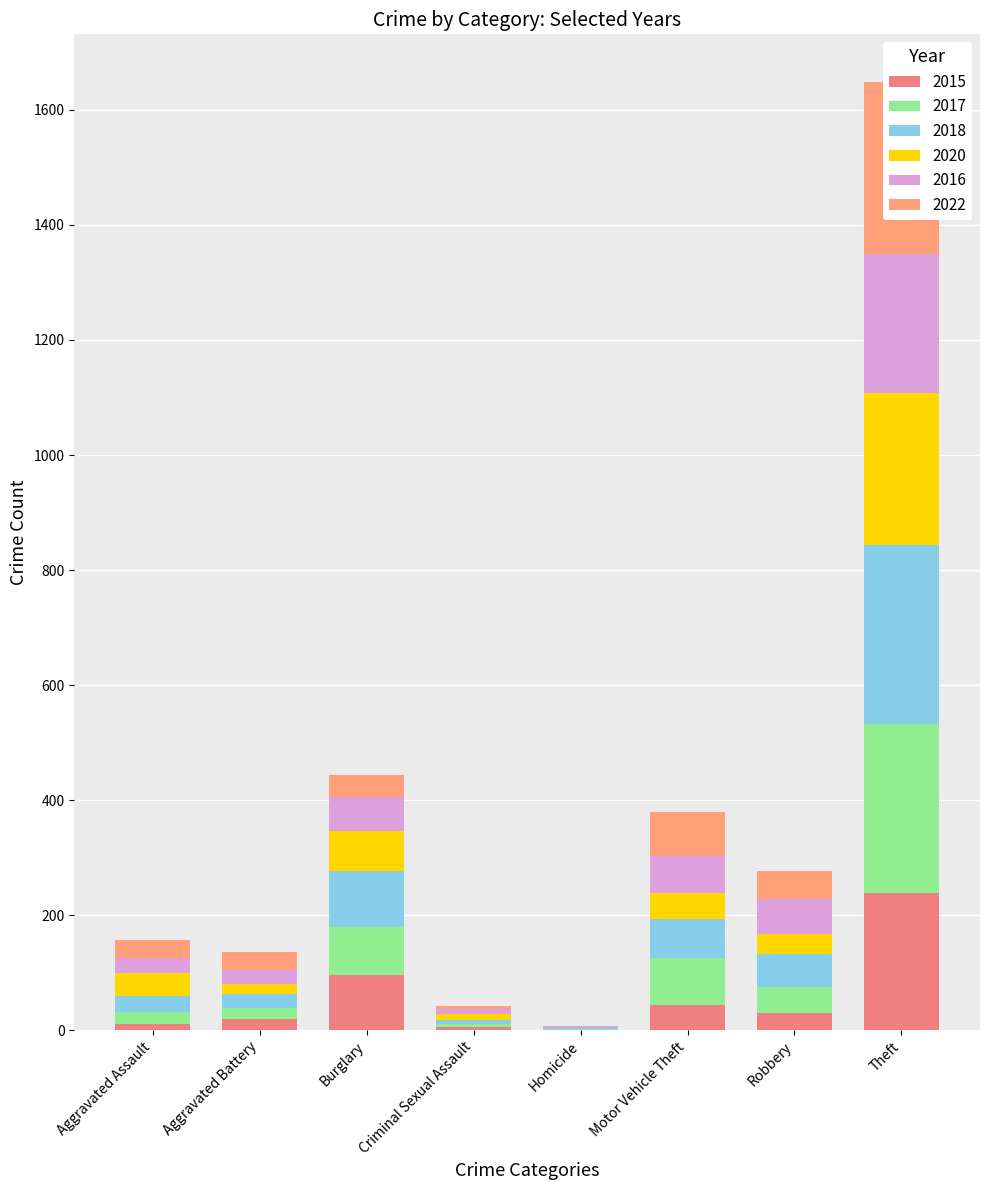

What is the label of the 4th bar from the left?

Criminal Sexual Assault